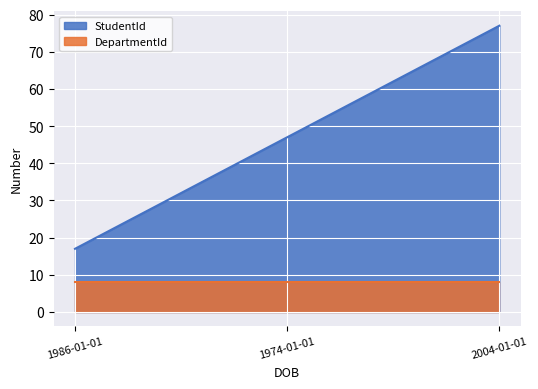

How many lines are shown in the chart?

2